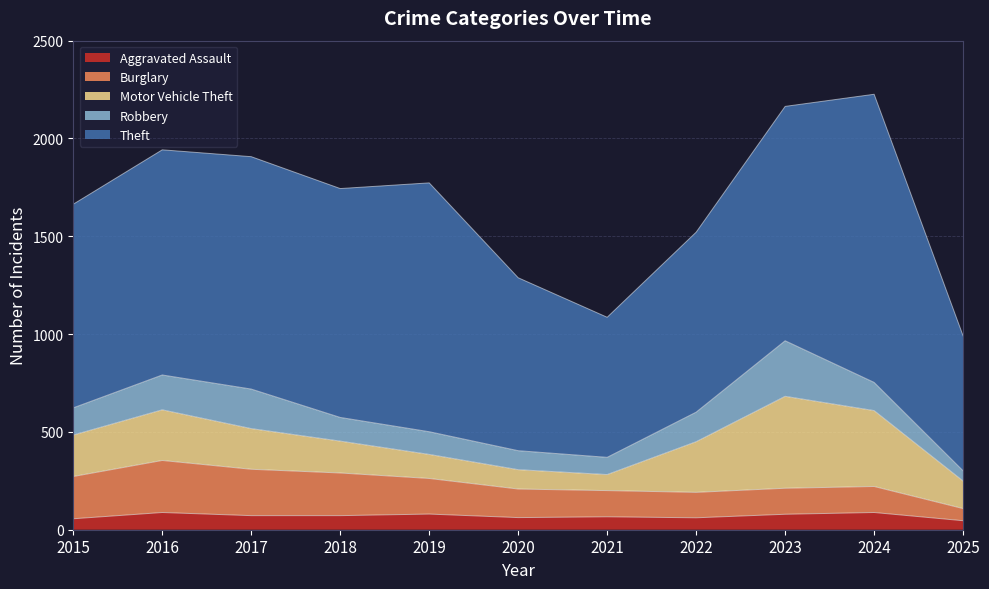

At which label does Burglary reach its minimum?

2025